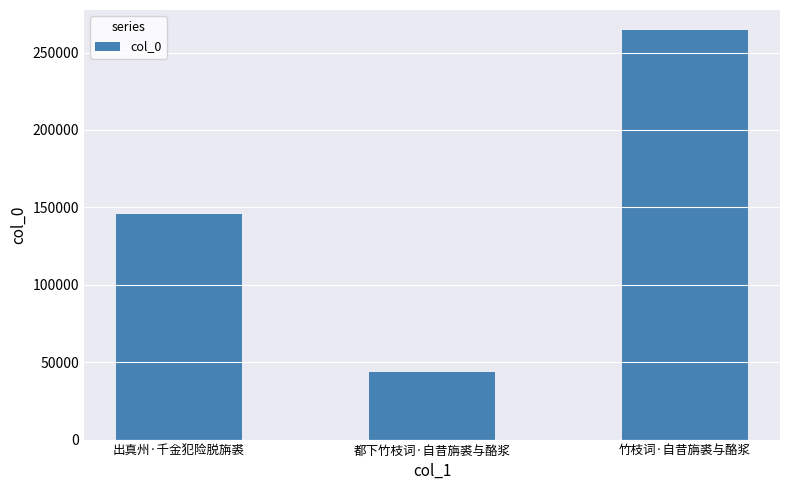

Count the number of data series in this chart.

1